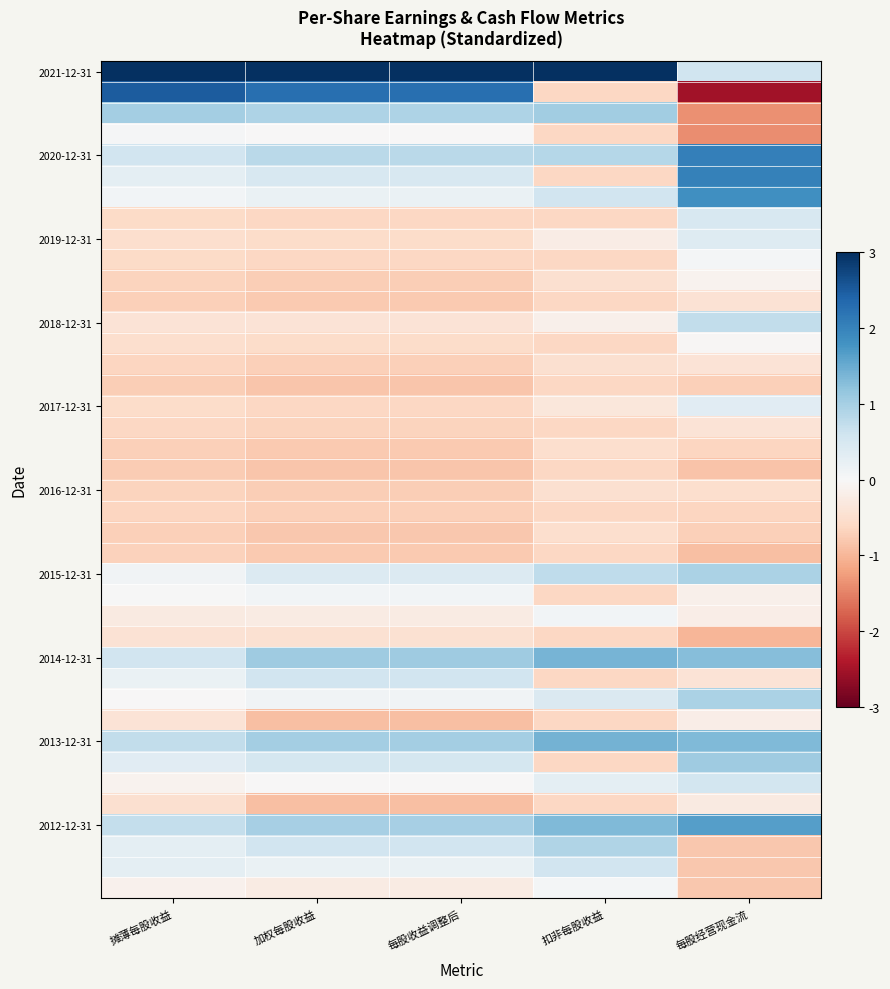

Which series has the largest total across all categories?

2021-12-31